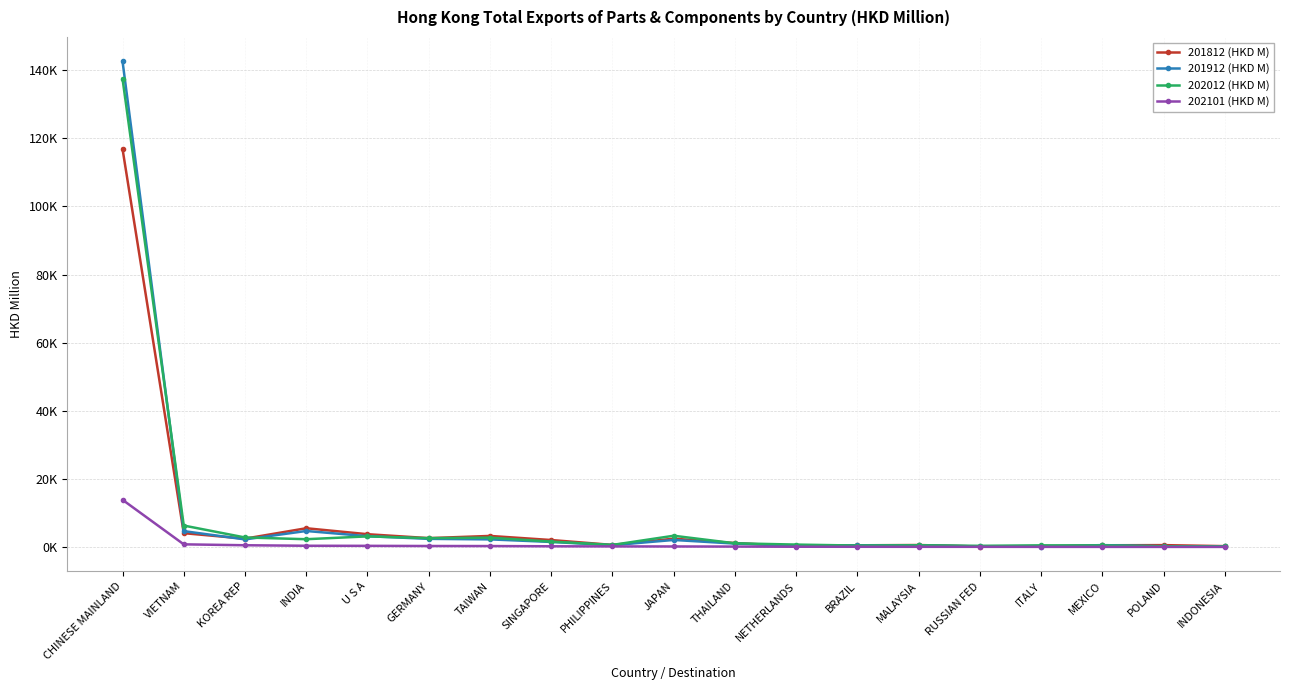

What position from the left is VIETNAM?

2